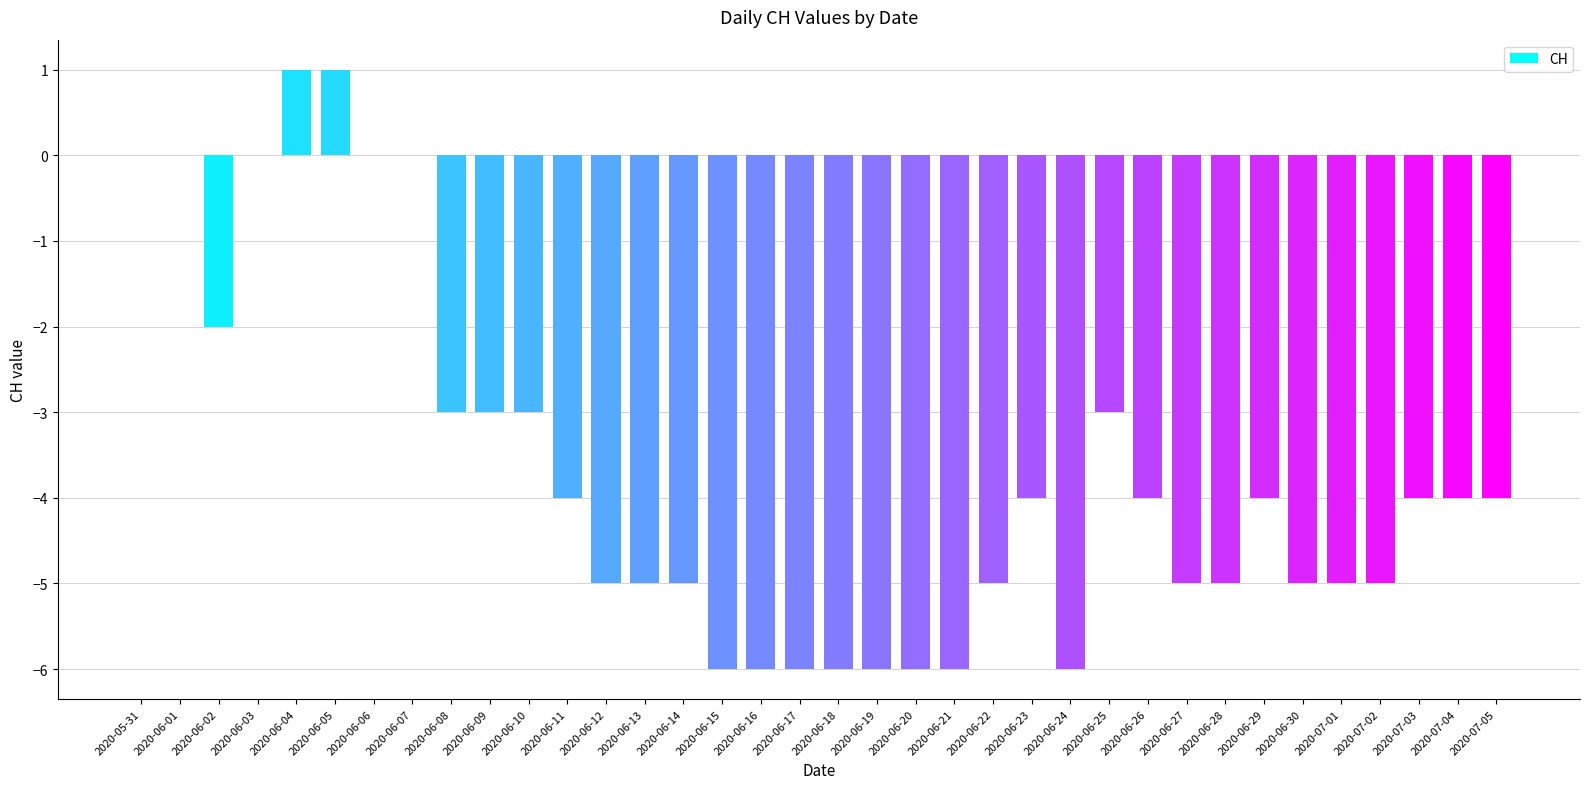

Reading right to left, what are all the values shown in this chart?

2020-07-05=-4	2020-07-04=-4	2020-07-03=-4	2020-07-02=-5	2020-07-01=-5	2020-06-30=-5	2020-06-29=-4	2020-06-28=-5	2020-06-27=-5	2020-06-26=-4	2020-06-25=-3	2020-06-24=-6	2020-06-23=-4	2020-06-22=-5	2020-06-21=-6	2020-06-20=-6	2020-06-19=-6	2020-06-18=-6	2020-06-17=-6	2020-06-16=-6	2020-06-15=-6	2020-06-14=-5	2020-06-13=-5	2020-06-12=-5	2020-06-11=-4	2020-06-10=-3	2020-06-09=-3	2020-06-08=-3	2020-06-07=0	2020-06-06=0	2020-06-05=1	2020-06-04=1	2020-06-03=0	2020-06-02=-2	2020-06-01=0	2020-05-31=0